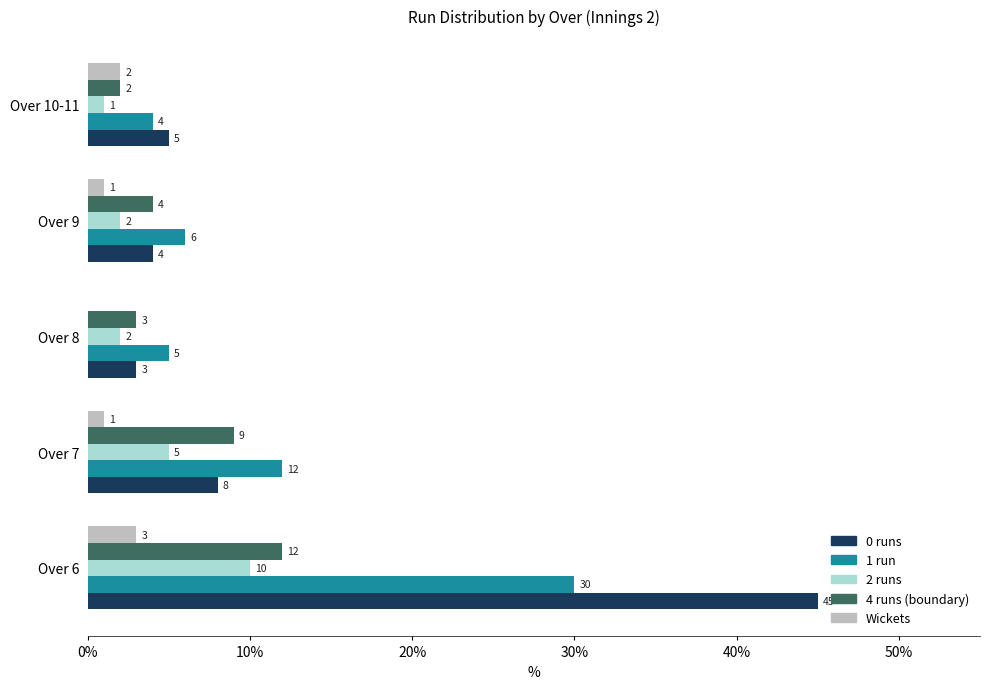

Is the value of 0 runs at Over 7 greater than the value of Wickets at Over 10-11?

Yes